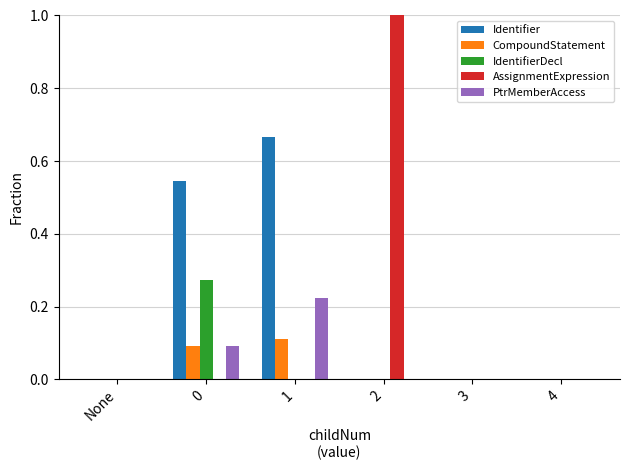

Is it true that Identifier equals 0.0 at 3?

True